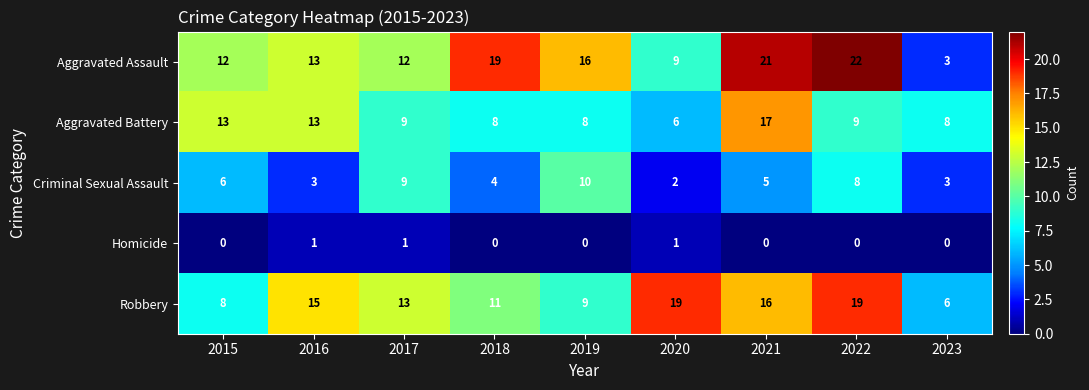

What is the average value of the Robbery series?

13